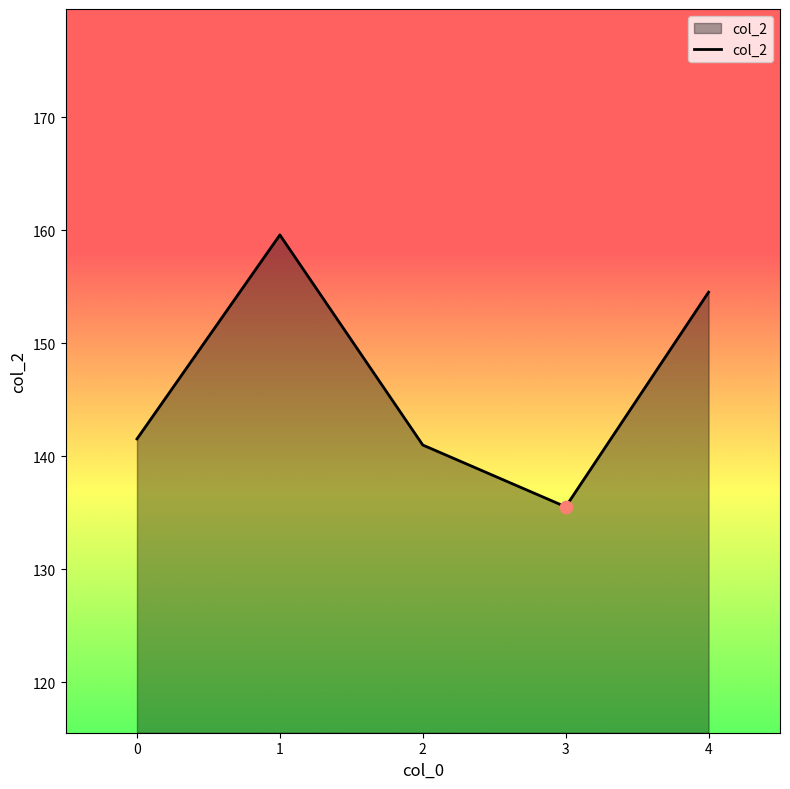

Between 4 and 2, which is larger?

4